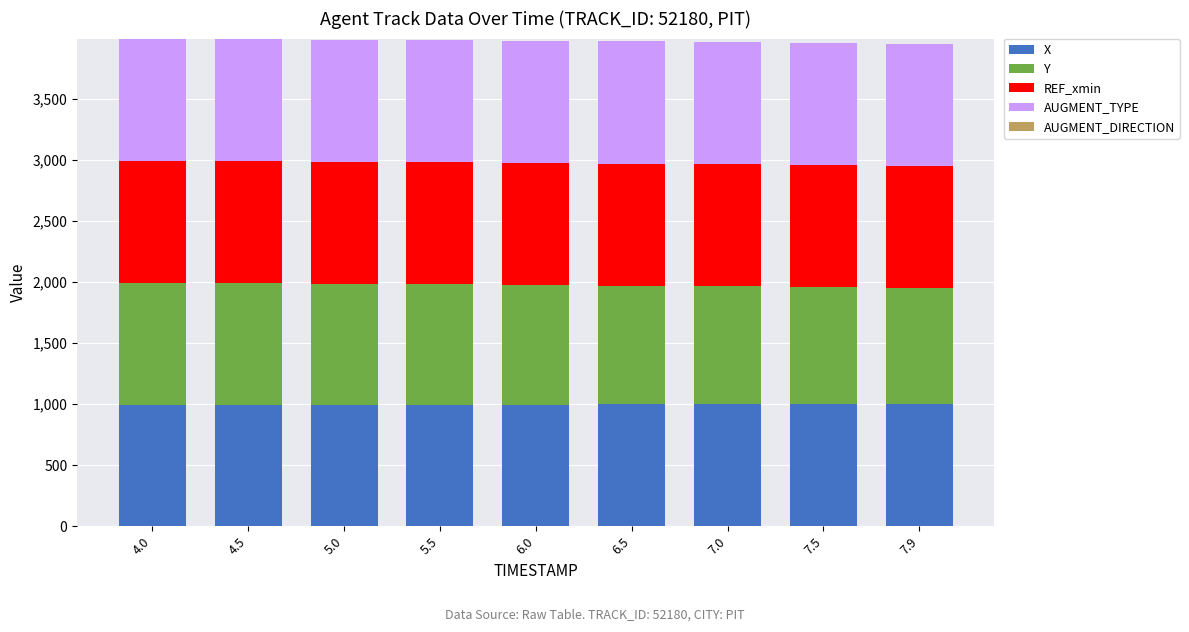

What is the total value across all series at 5.0?

3984.6